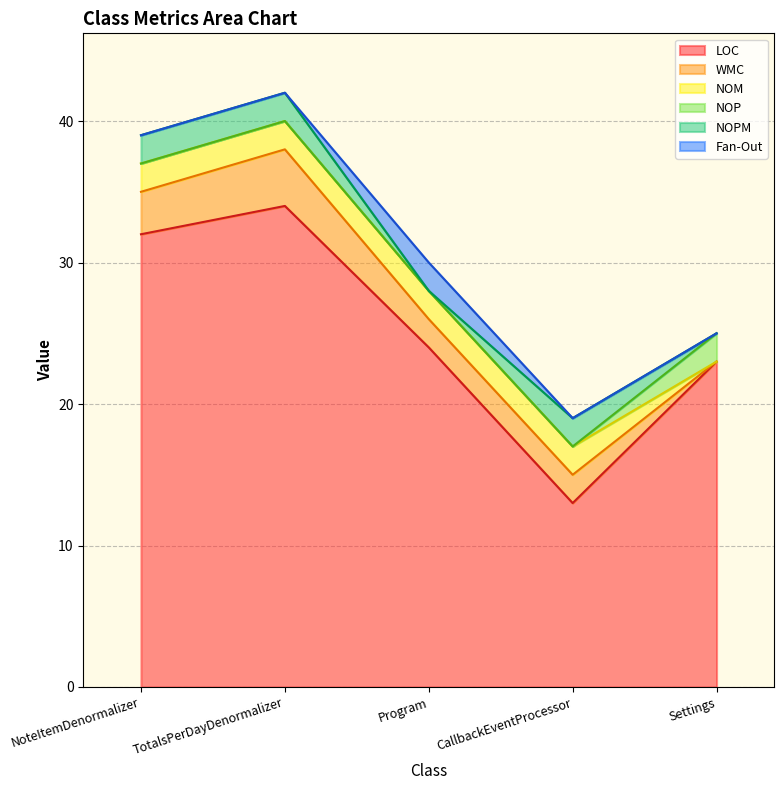

How many values in NOPM are above zero?

3